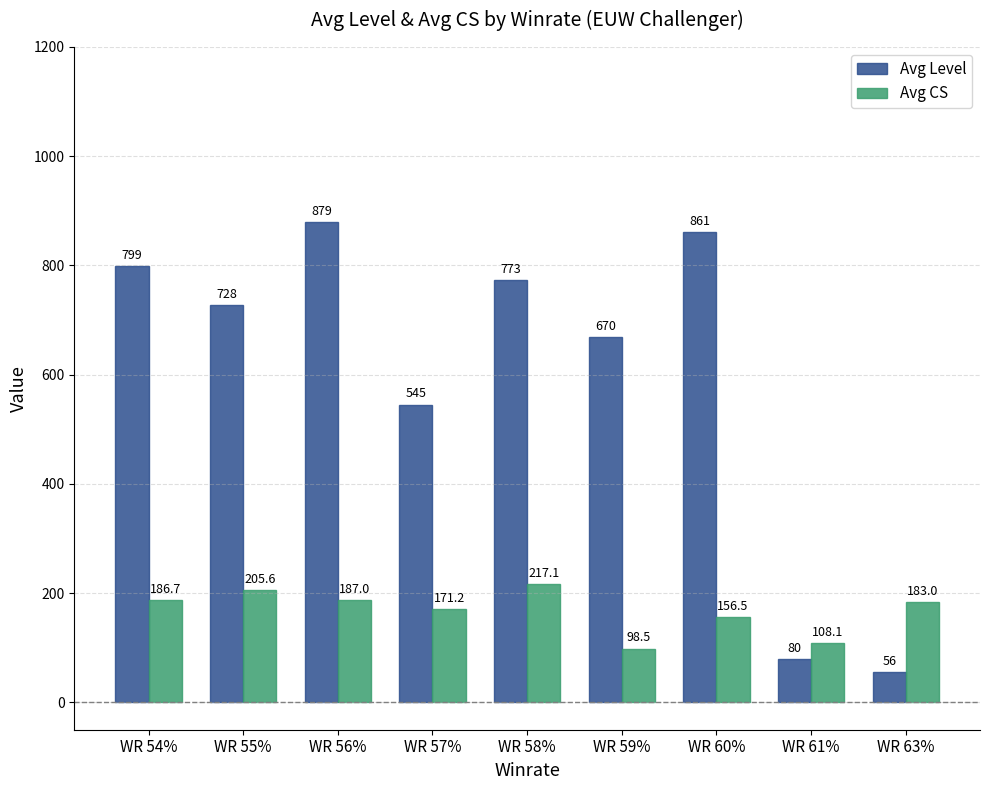

Rank the series by their maximum value, from highest to lowest.

Avg Level, Avg CS